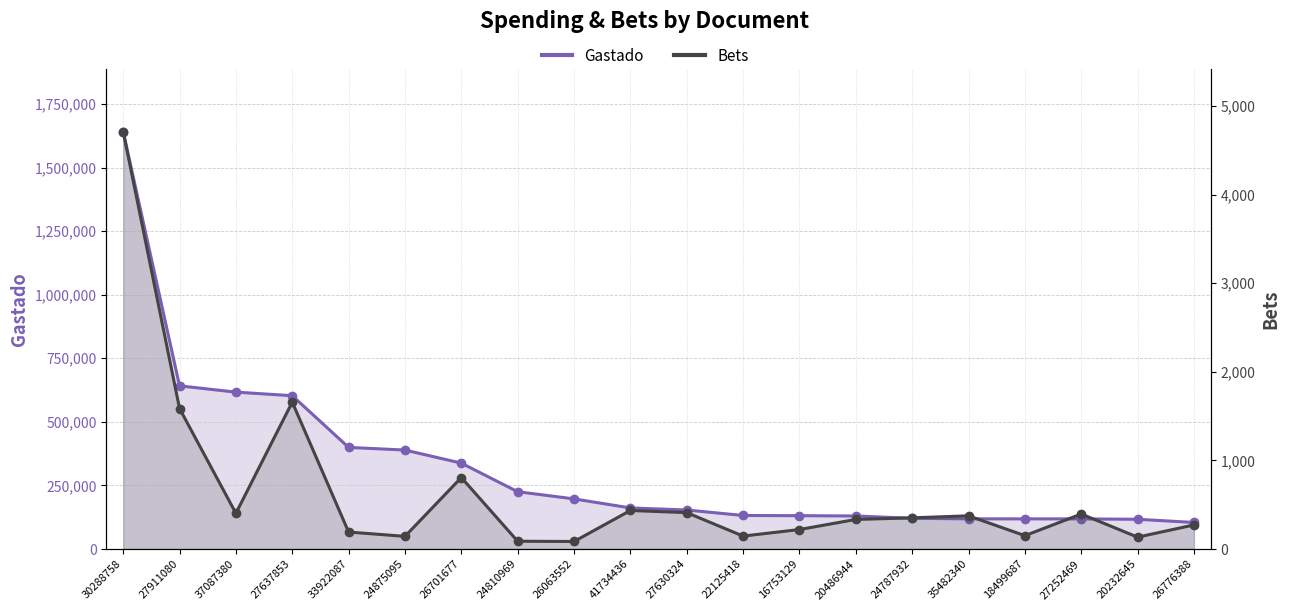

What position from the left is 35482340?

16